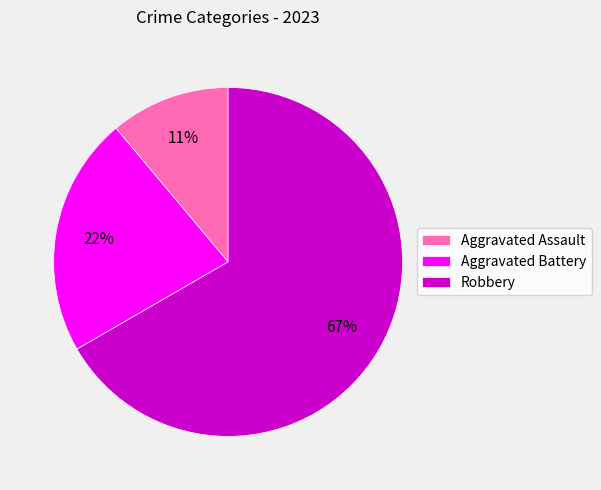

The Aggravated Assault slice represents 11% of the pie. True or false?

True